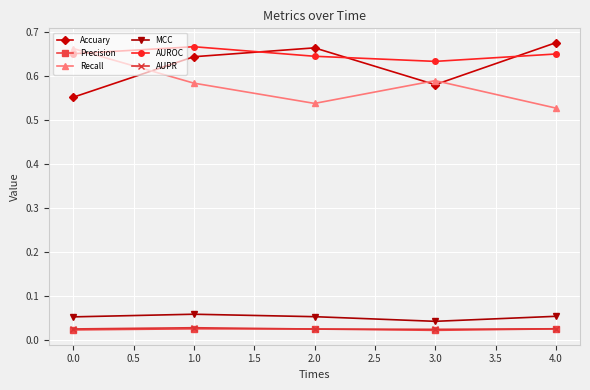

The value of Accuary at 1.0 is 0.9. True or false?

False